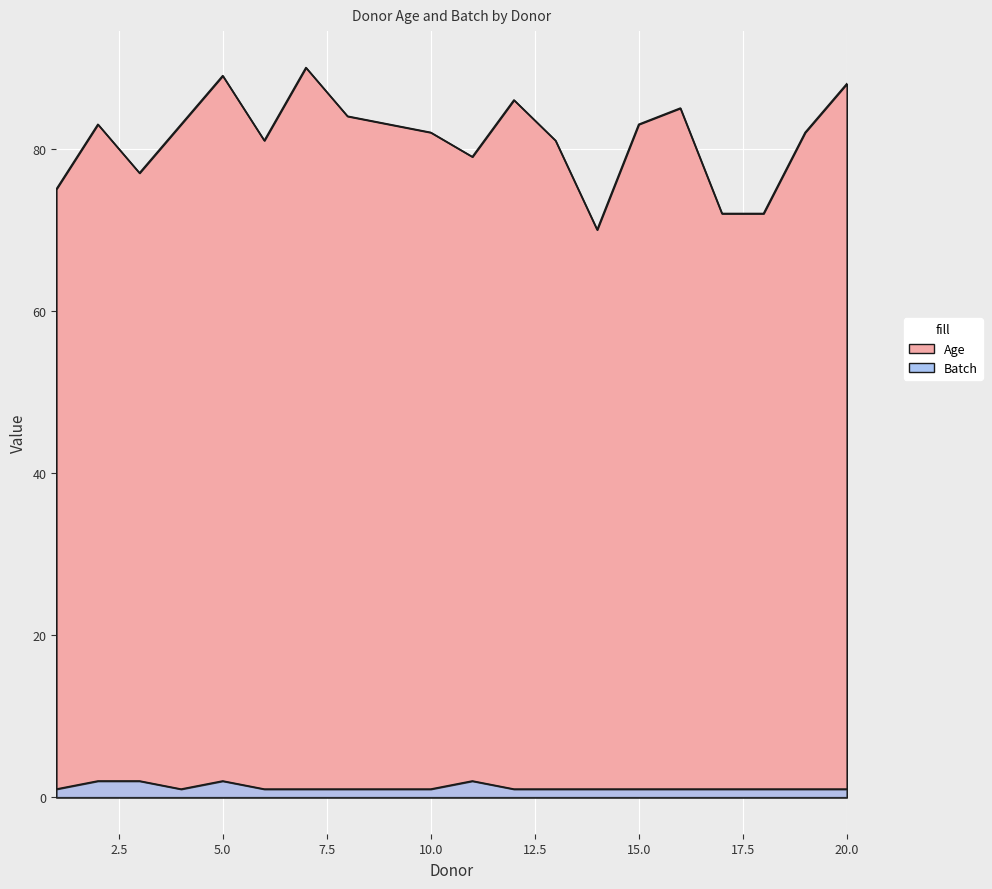

Is the value of Batch at 9 greater than the value of Age at 19?

No